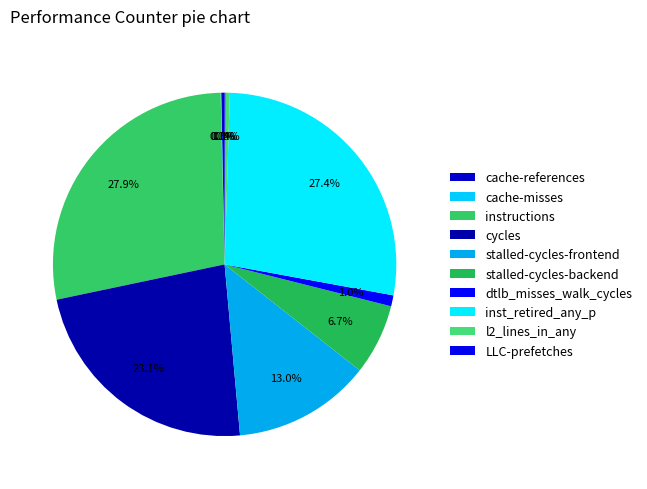

What is the largest slice in the pie chart?

instructions